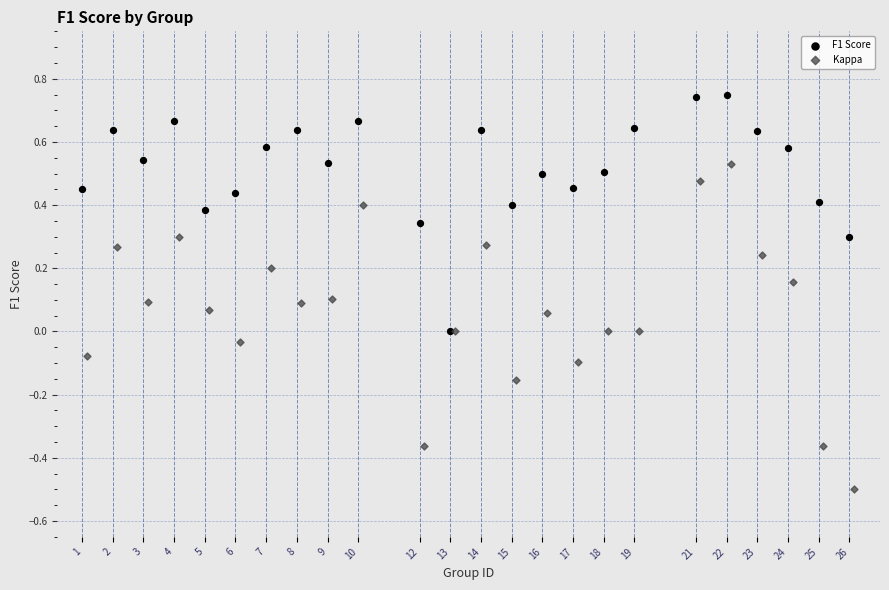

Which series reaches the minimum Y coordinate?

Kappa